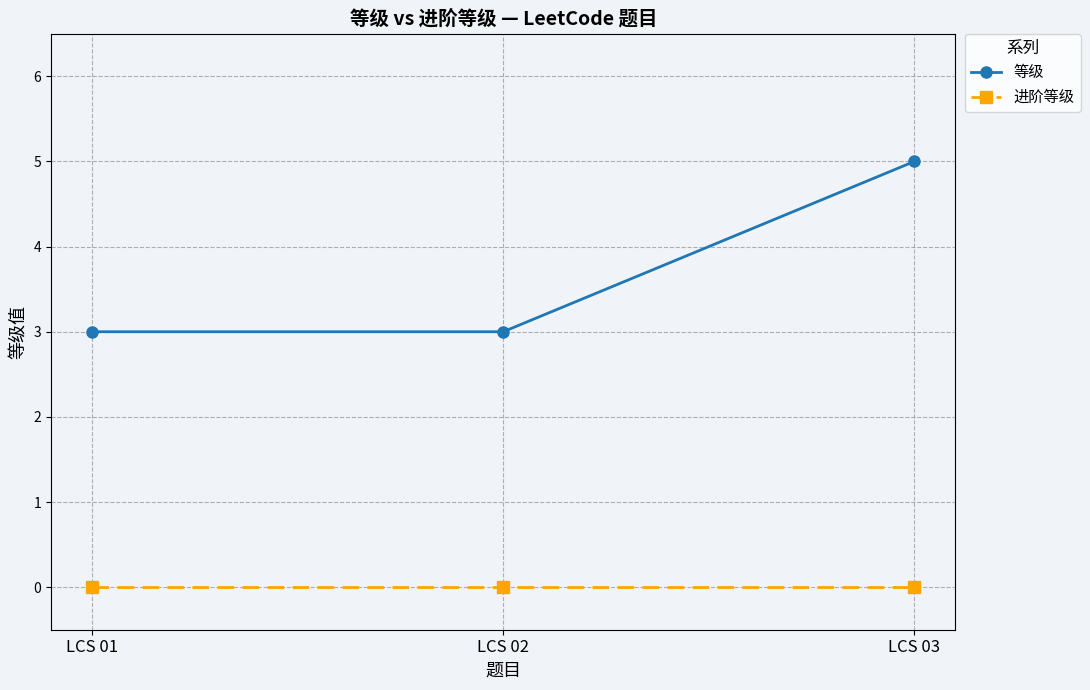

List the series in order of their peak value, lowest first.

进阶等级, 等级